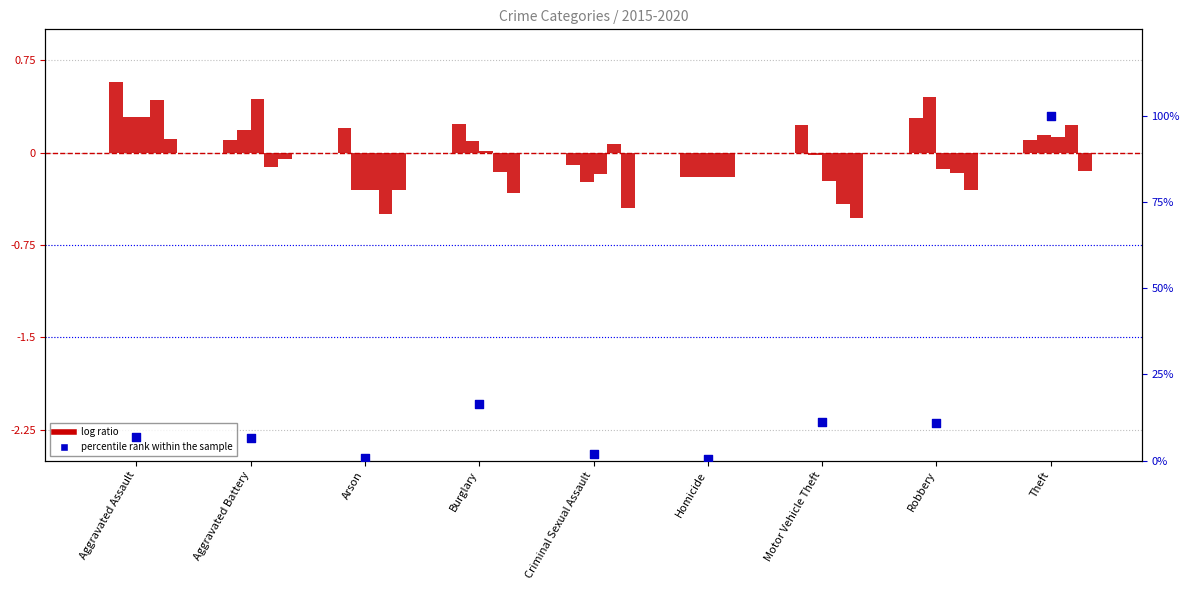

Between Arson and Aggravated Battery, which is larger?

Aggravated Battery